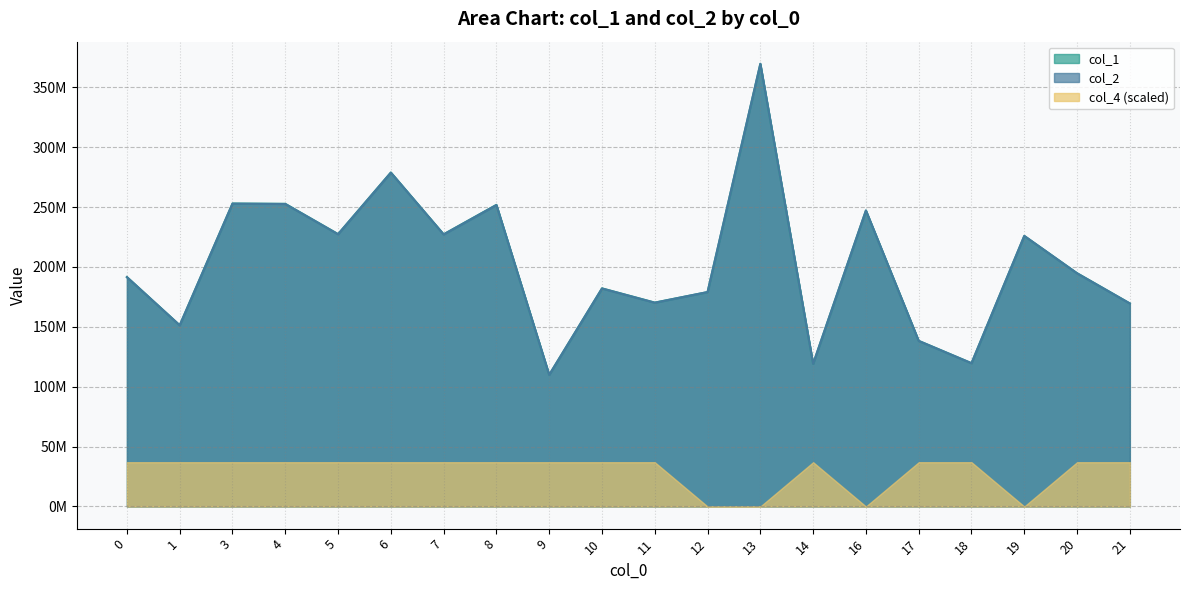

What is the total value across all series at 1?

302625331.3